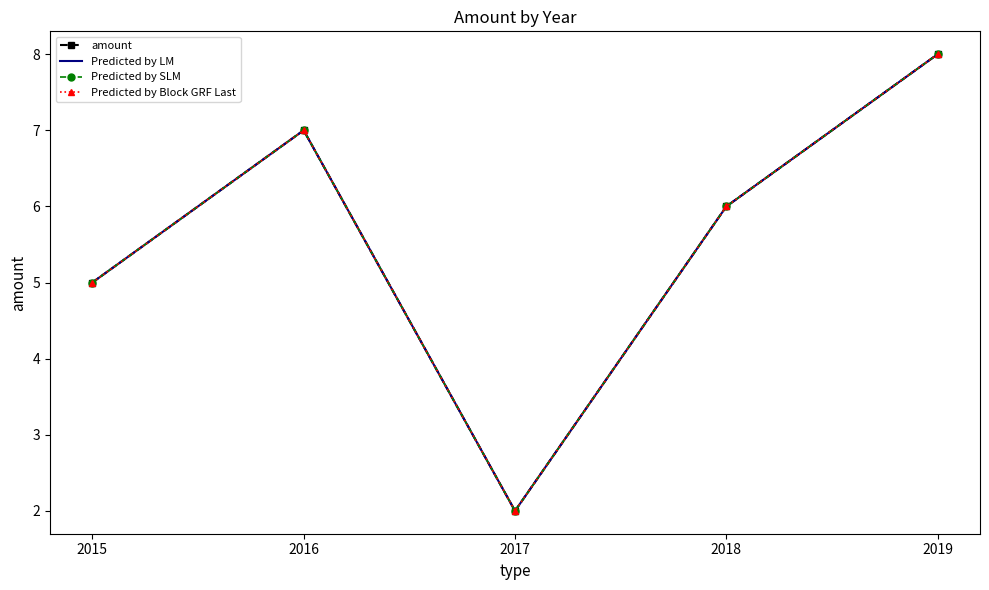

The value of Predicted by SLM at 2017 is 2. True or false?

True